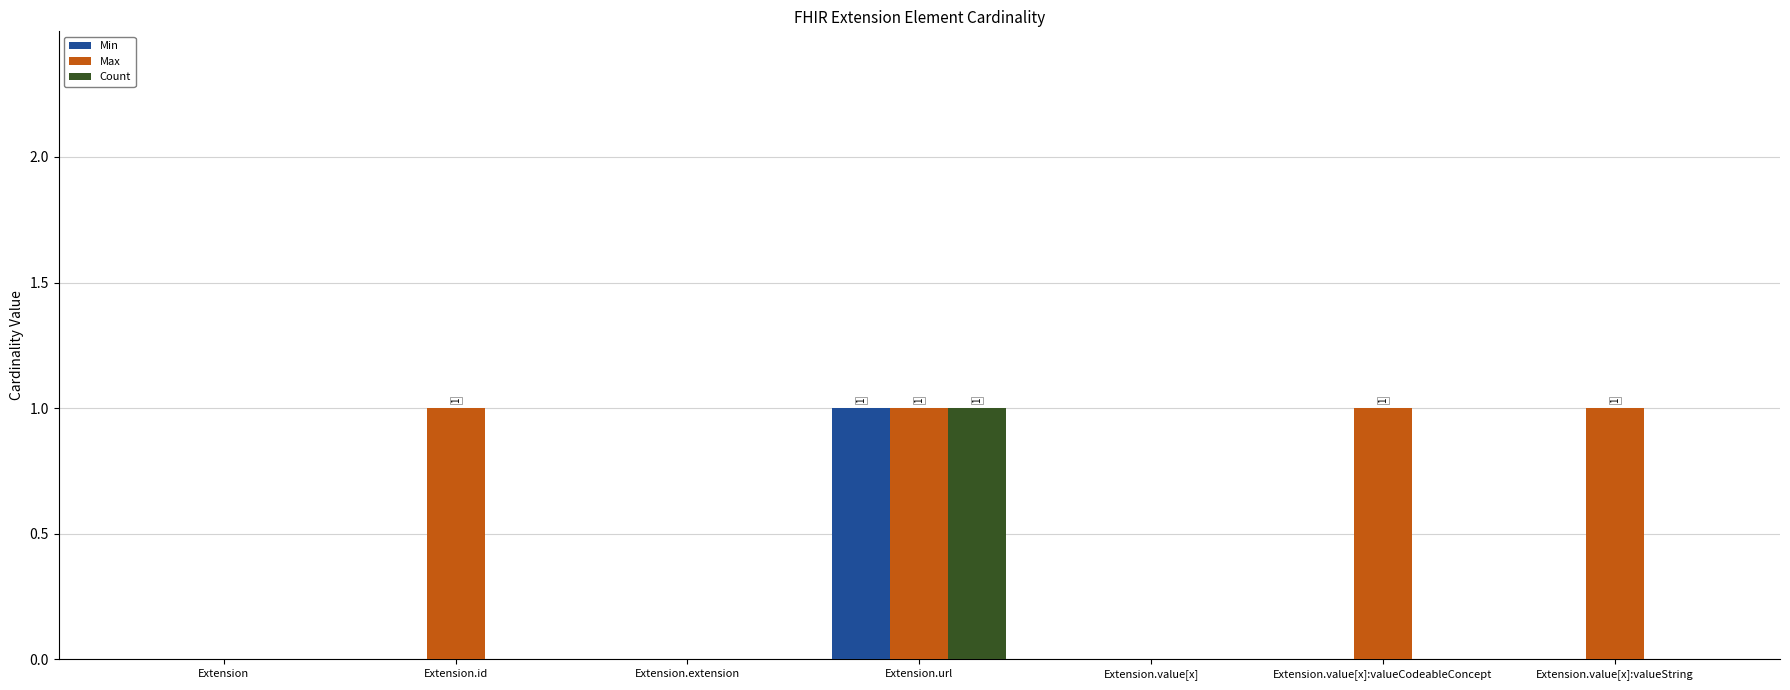

What are all the series names shown in the legend?

Min, Max, Count